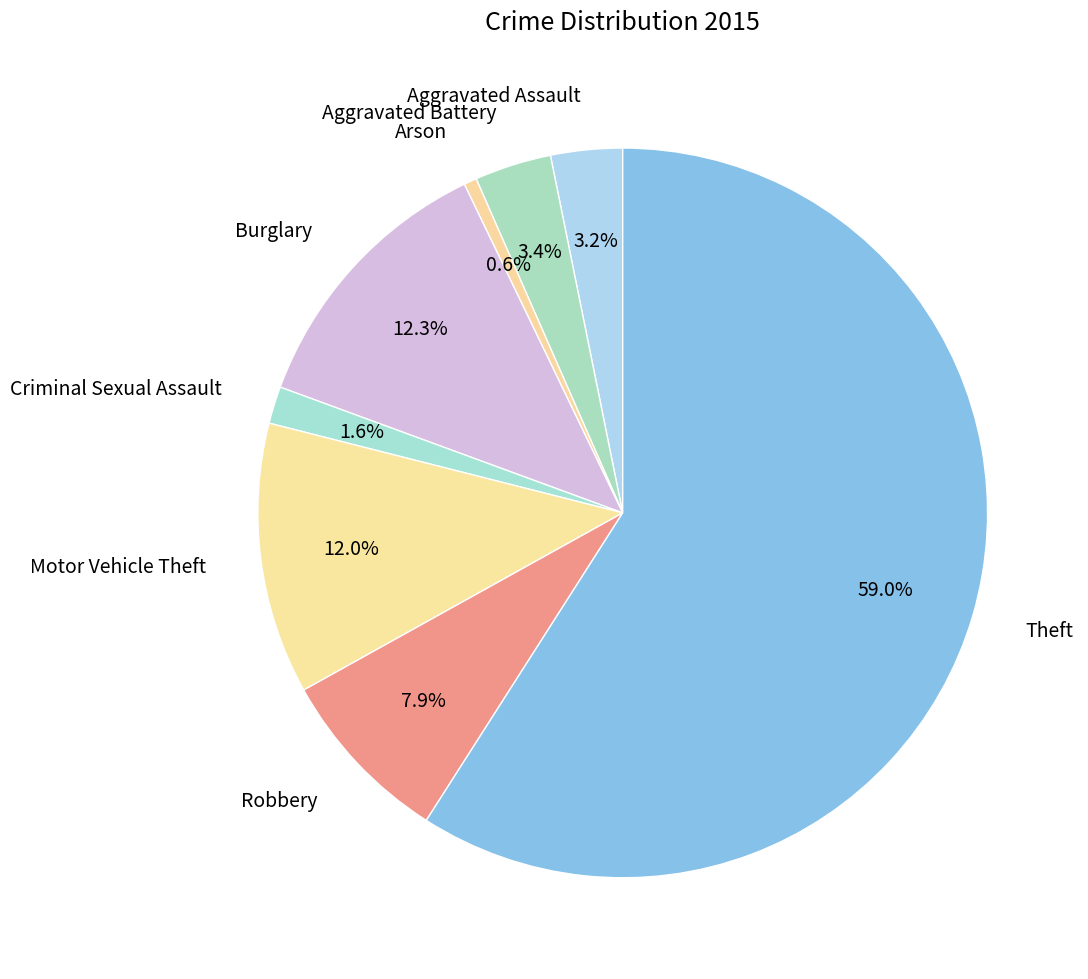

Which has a higher value, Aggravated Battery or Robbery?

Robbery